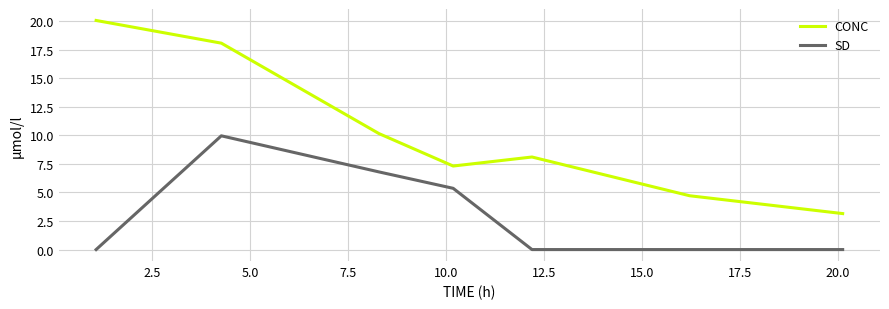

List the series in order of their overall mean, highest first.

CONC, SD